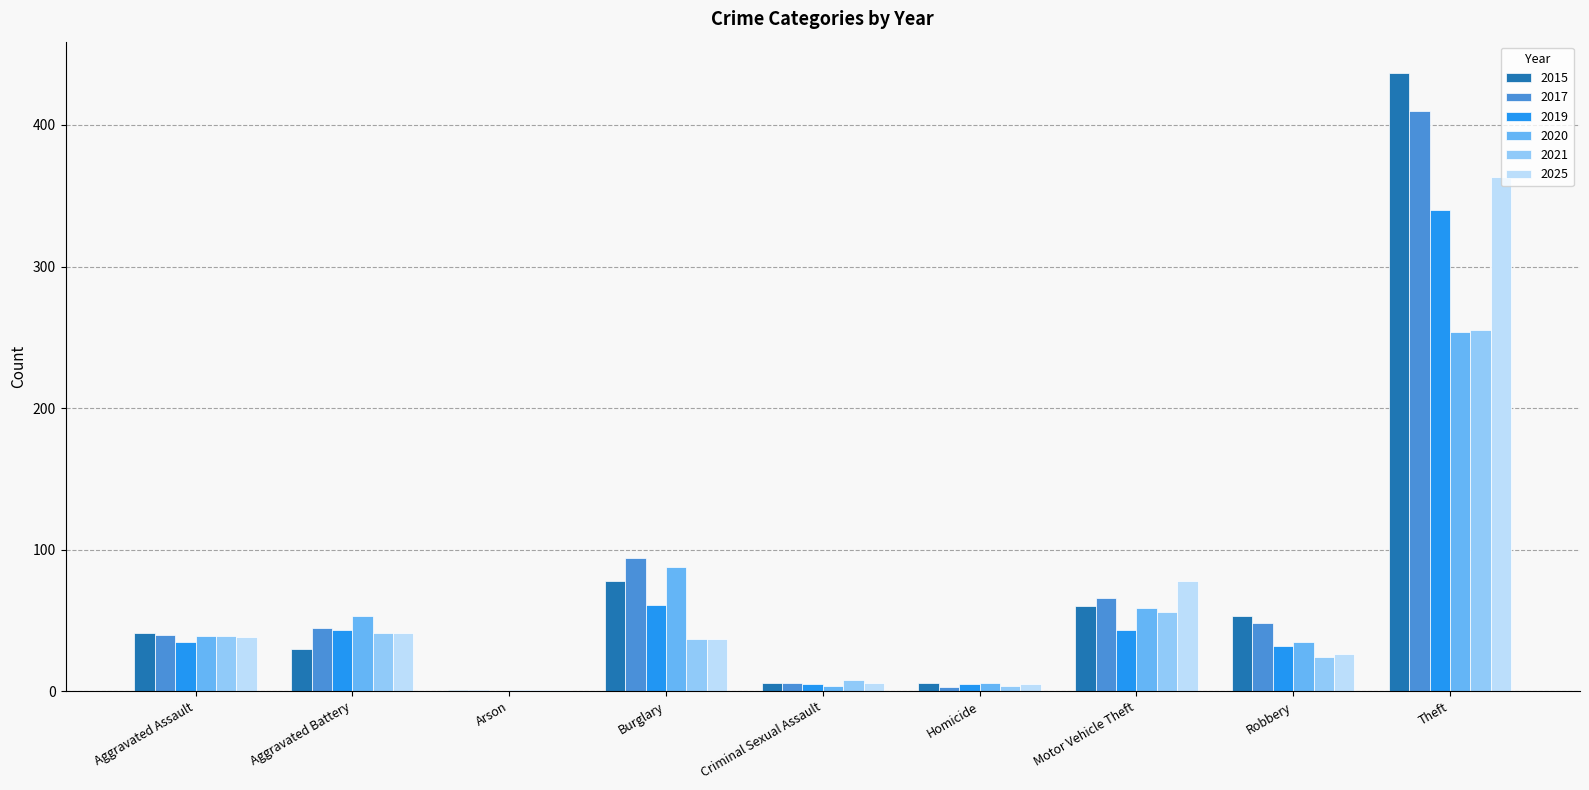

What value does the 2025 series have at Robbery?

26